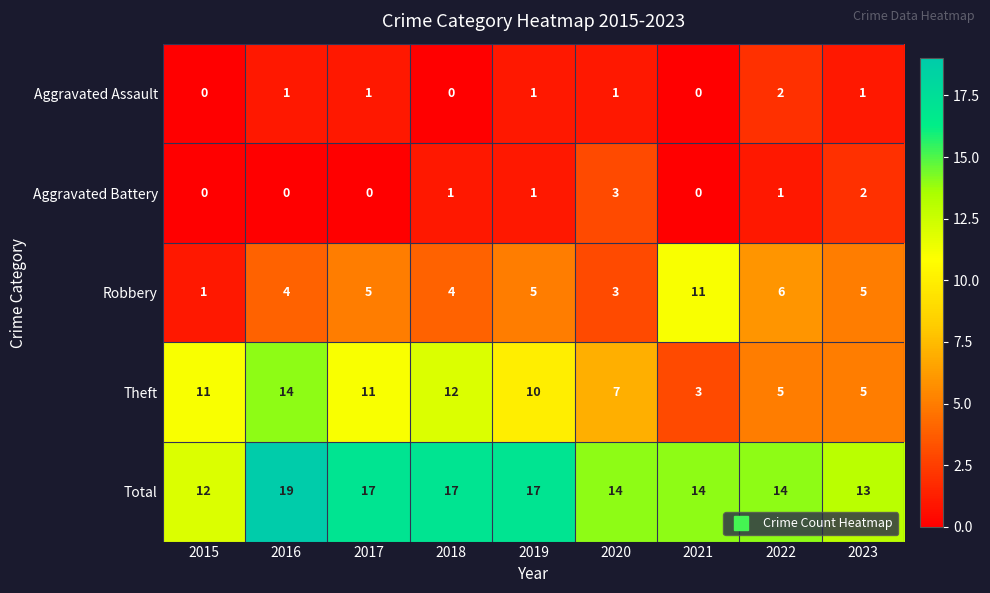

Where is Robbery nearest to the value 6?

2022